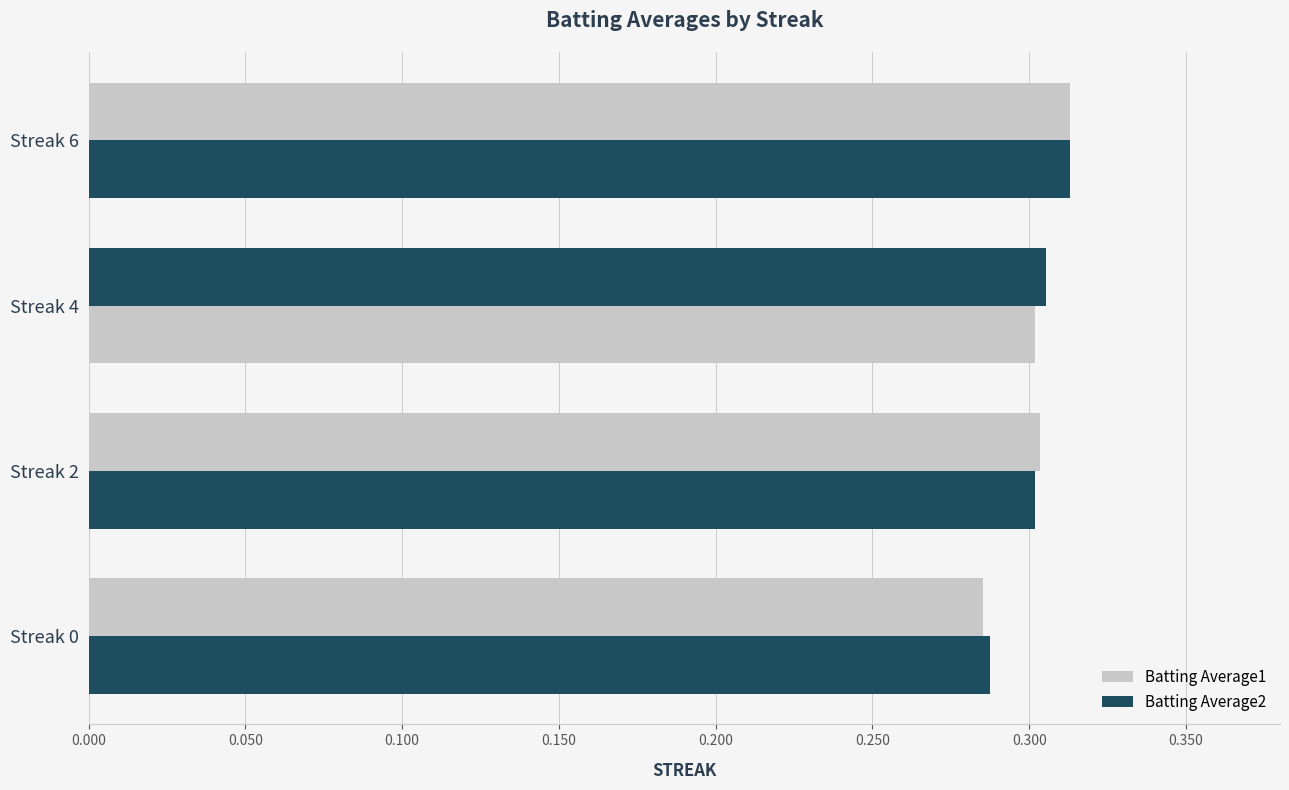

Count the number of data series in this chart.

2